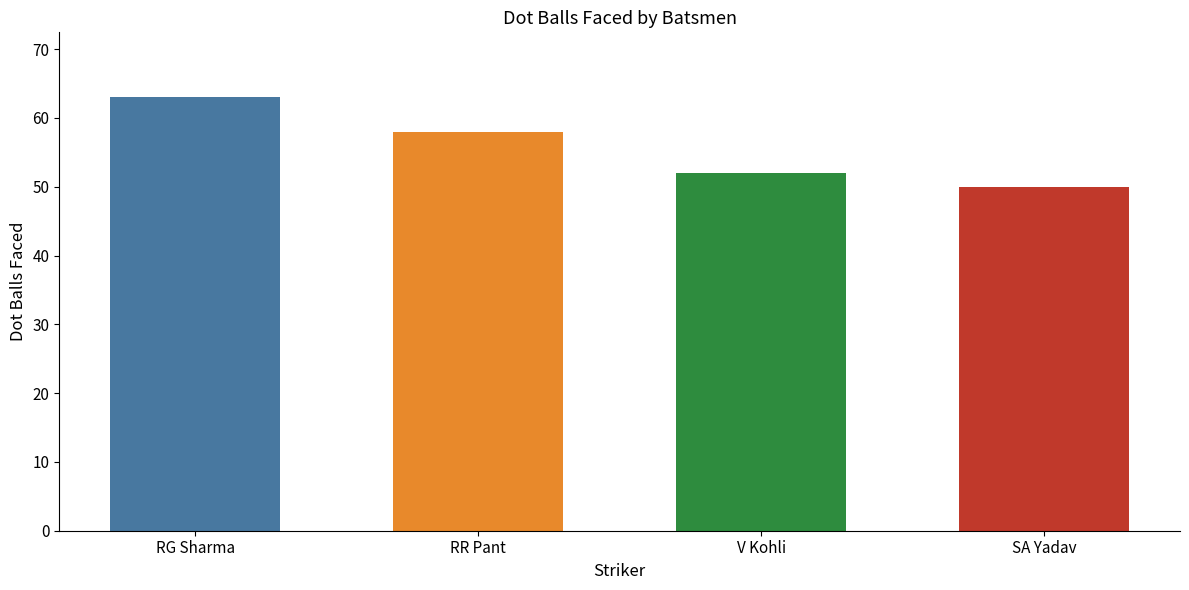

Is it true that the value at RG Sharma is 63?

True